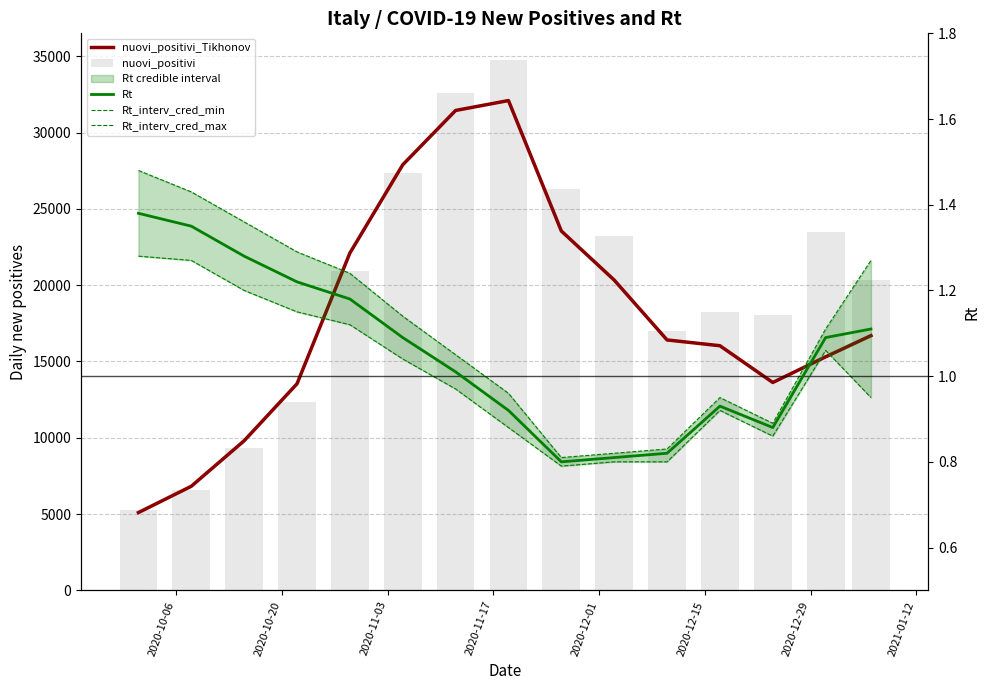

Which series has the largest total across all categories?

nuovi_positivi